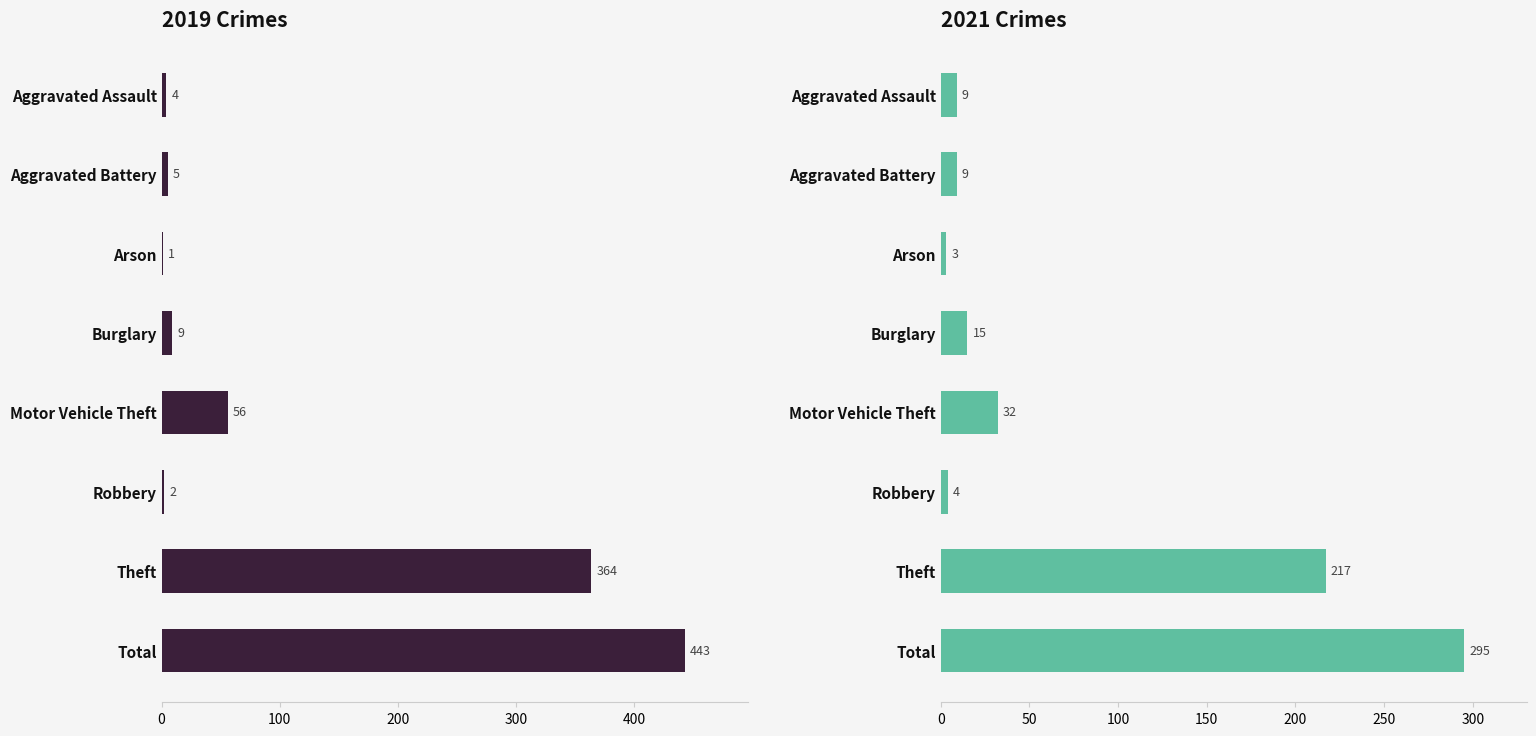

What is the maximum value for 2021?

295